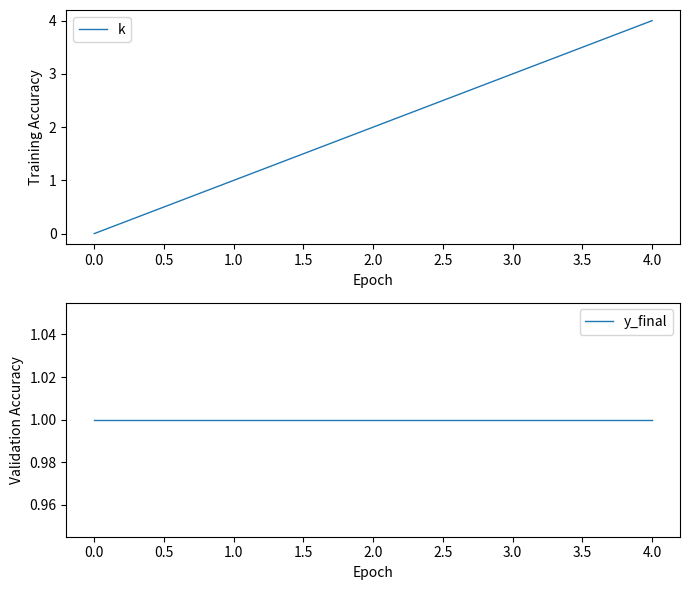

What is the average value of the y_final series?

1